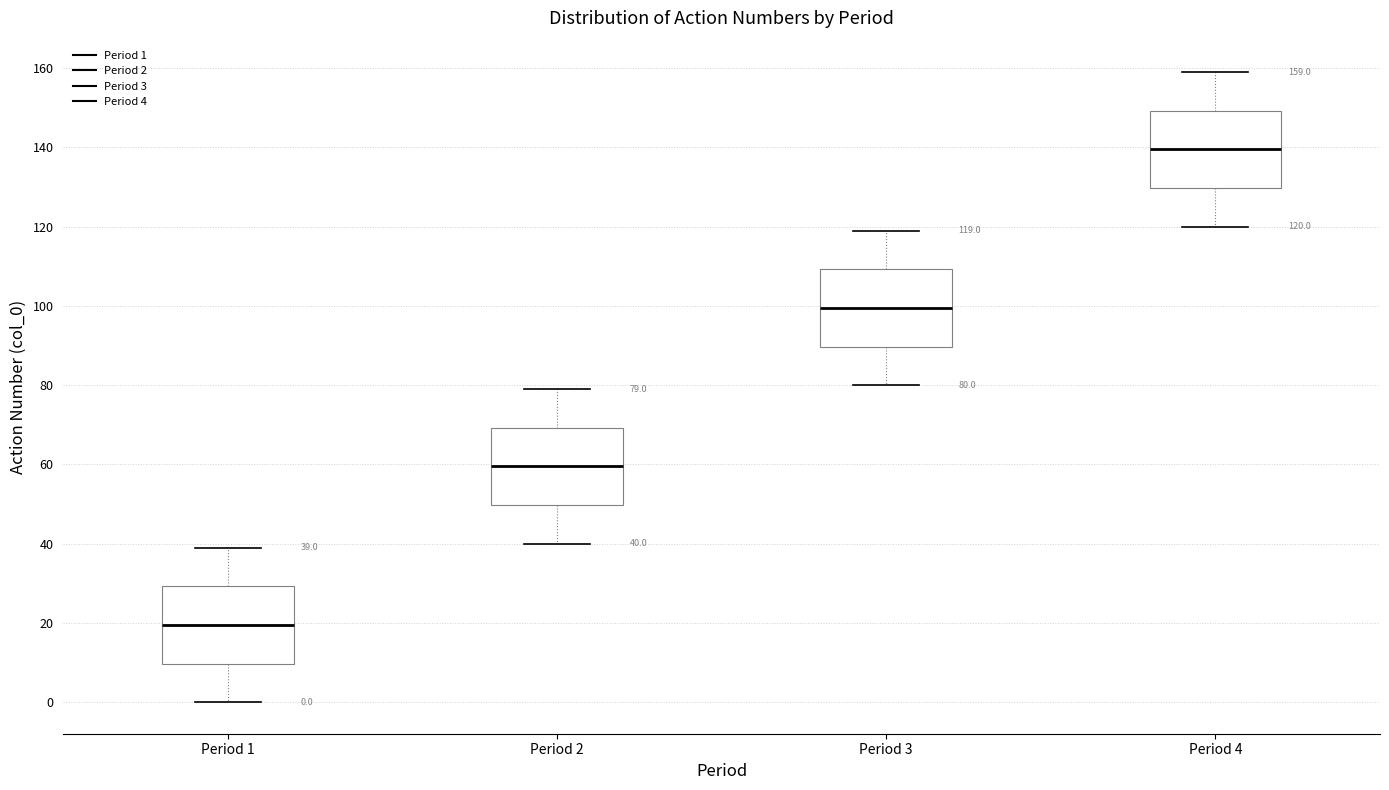

Which box has the lowest median line?

Period 1